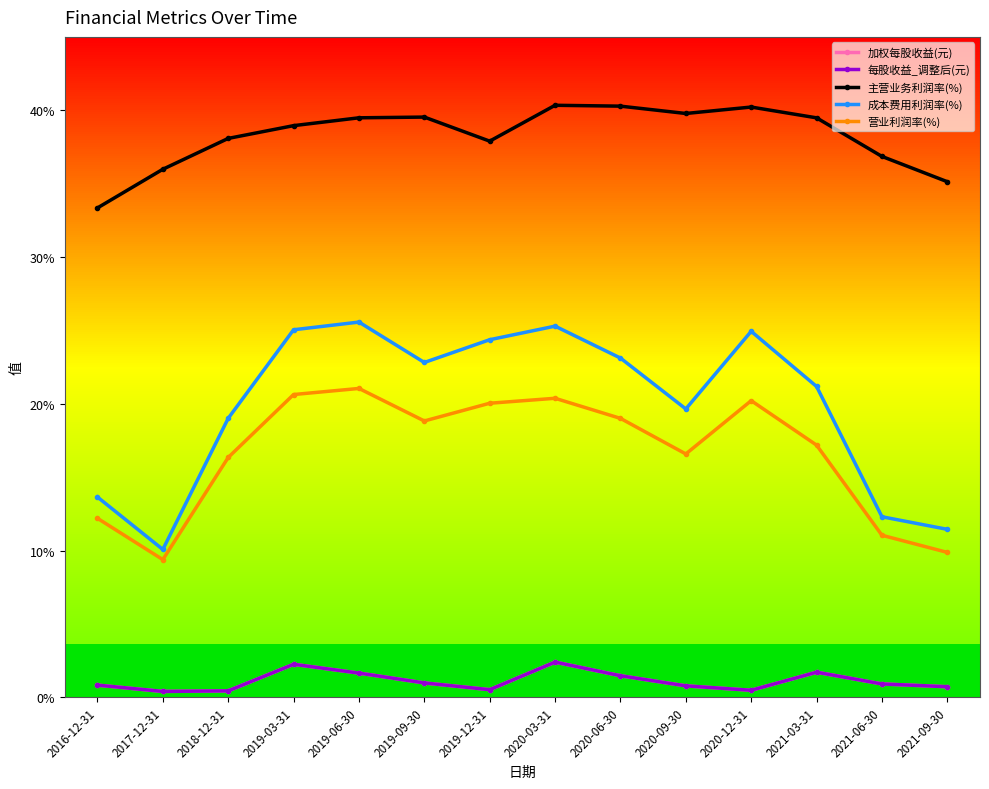

Does the chart have visible grid lines?

No